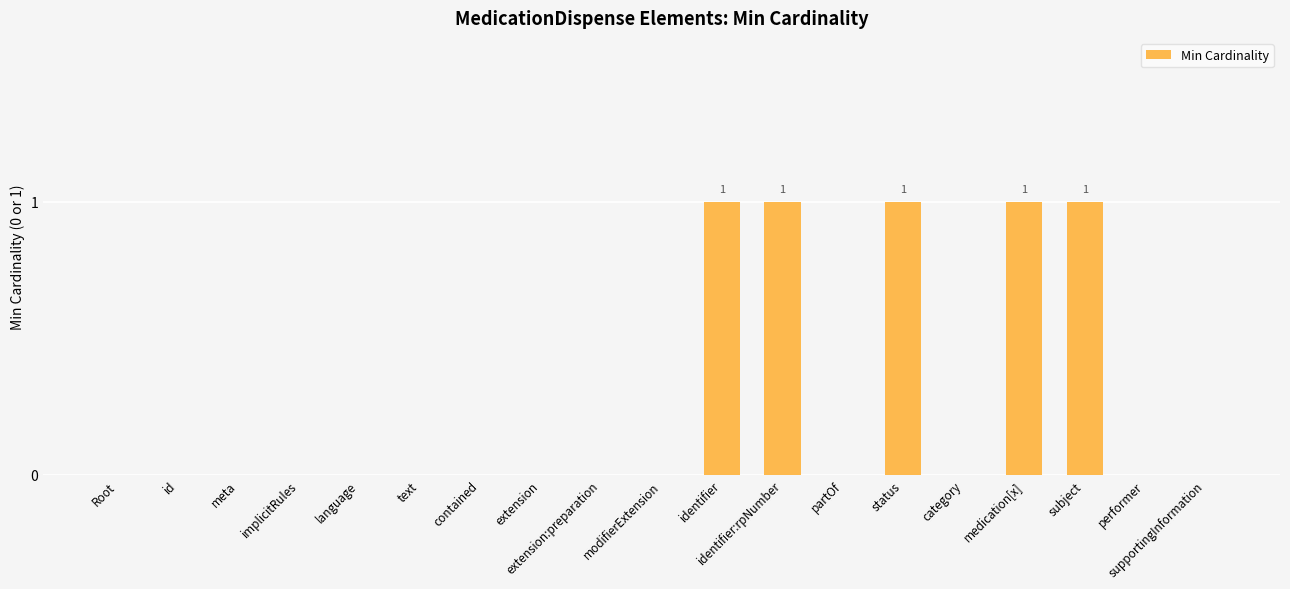

Which has a higher value, identifier:rpNumber or extension:preparation?

identifier:rpNumber